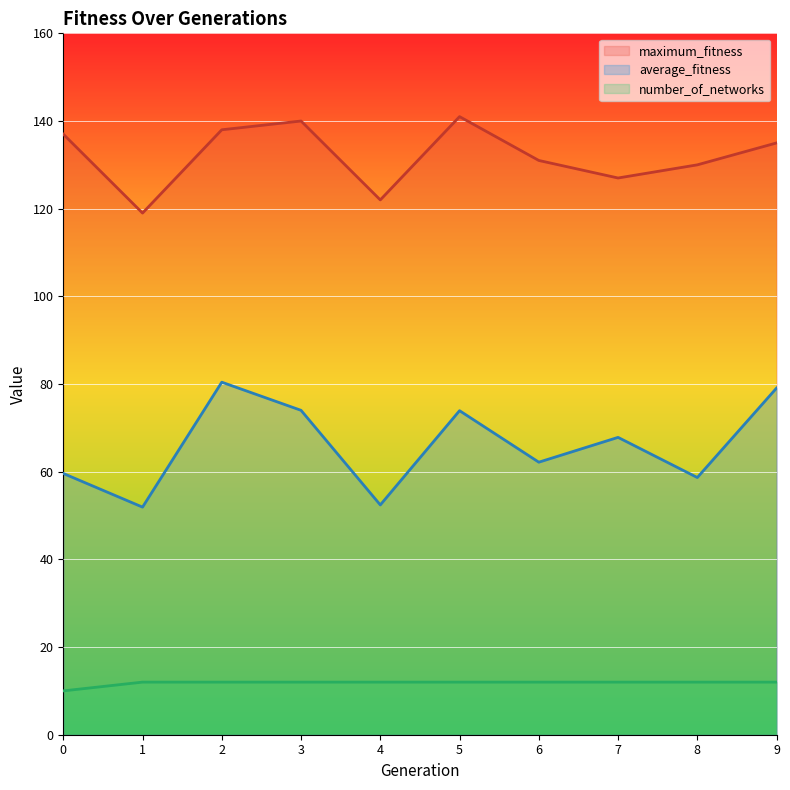

Count the number of data series in this chart.

3